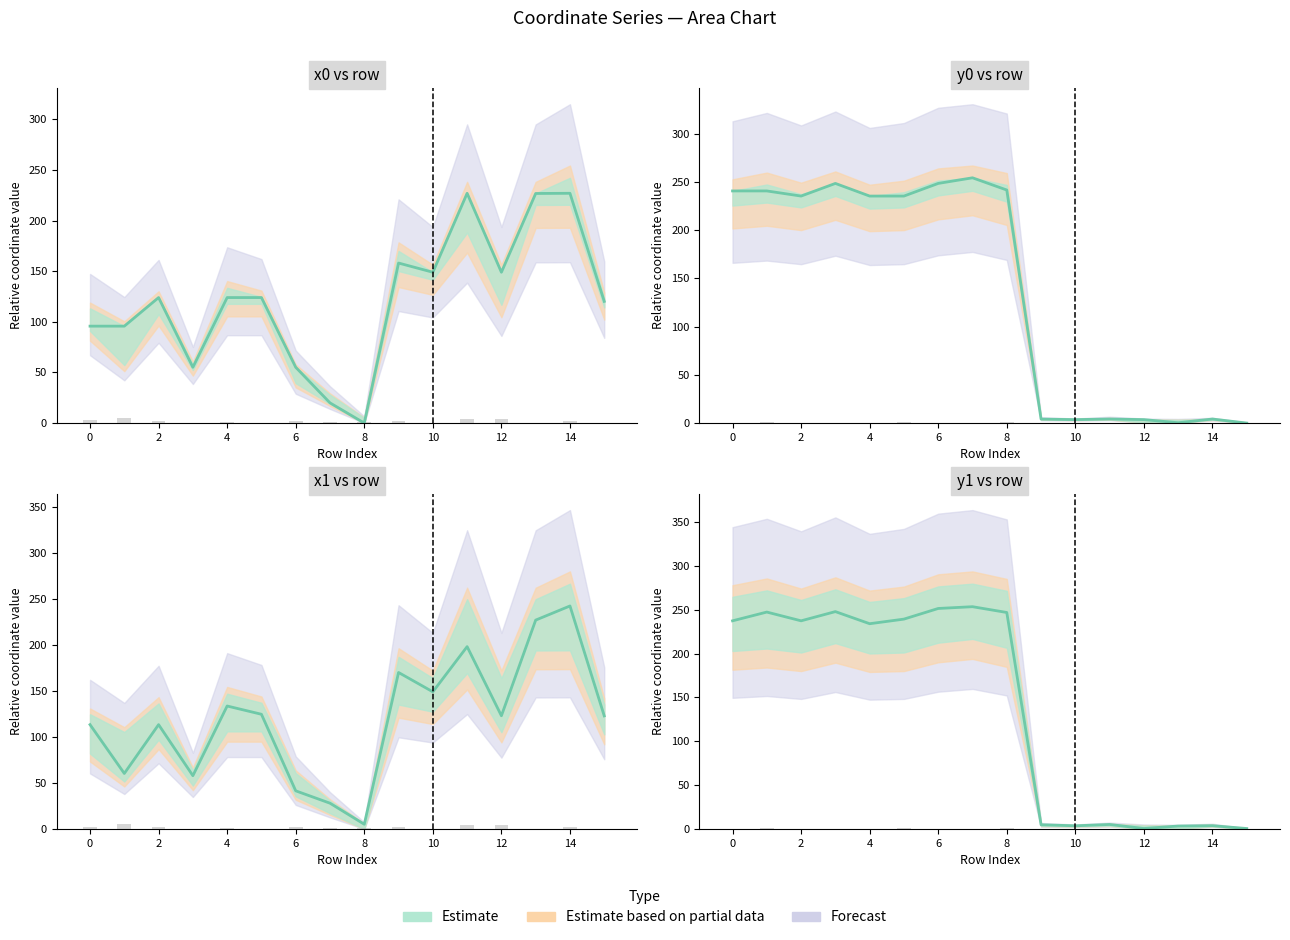

Does the chart contain stacked bars?

No